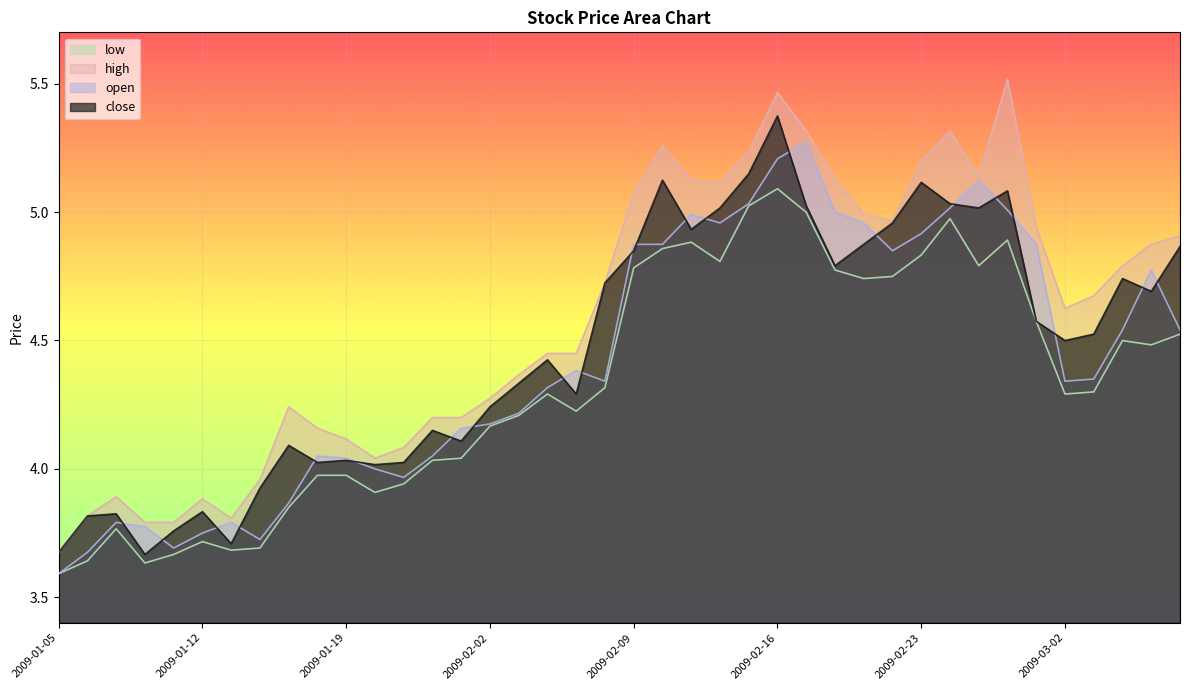

What position from the left is 2009-02-10?

22